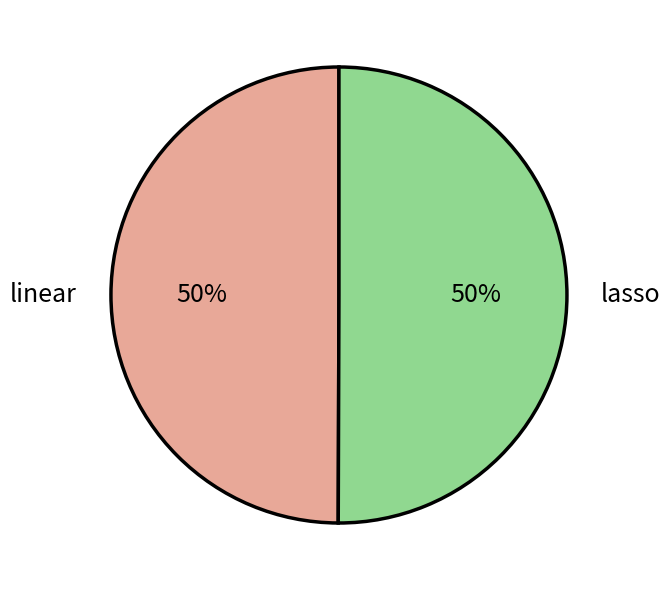

To the nearest percent, what percentage of the pie is lasso?

50%